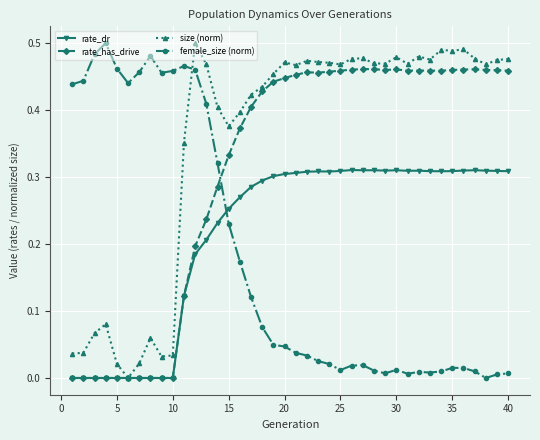

List the series in order of their overall mean, lowest first.

female_size (norm), rate_dr, rate_has_drive, size (norm)